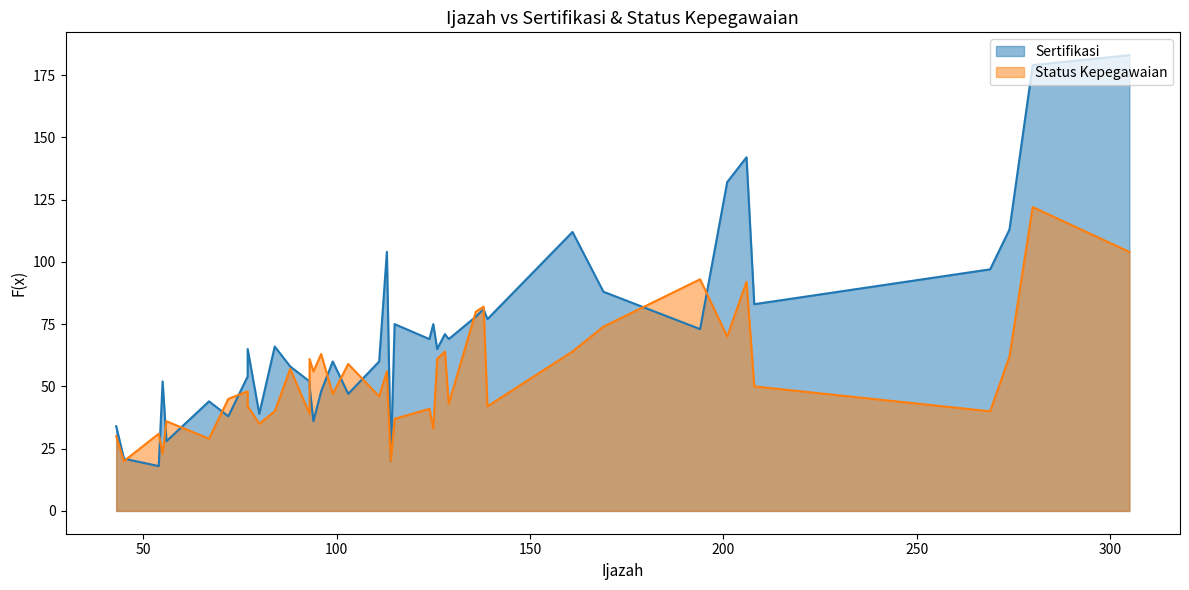

Rank the series by their maximum value, from lowest to highest.

Status Kepegawaian, Sertifikasi